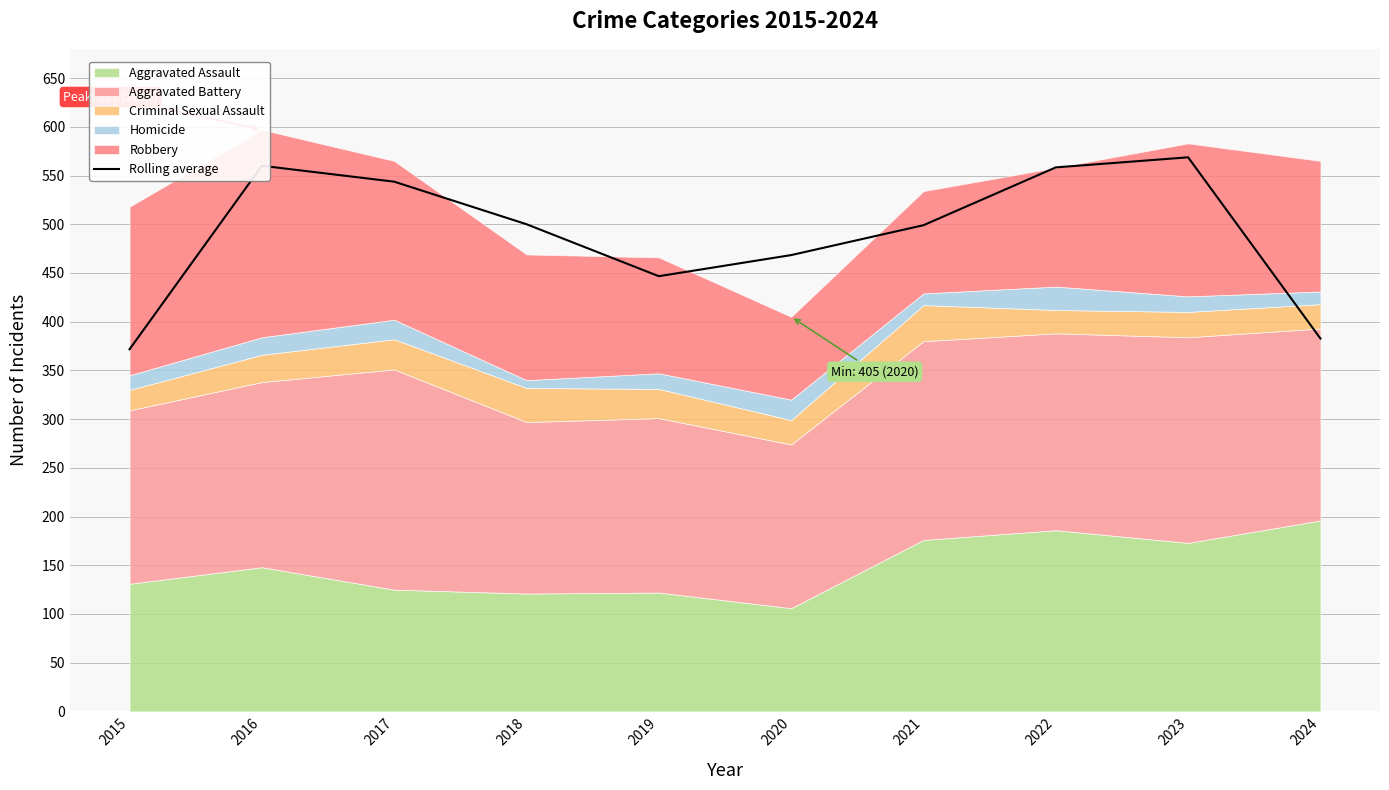

Where does the data first go above 499?

2016